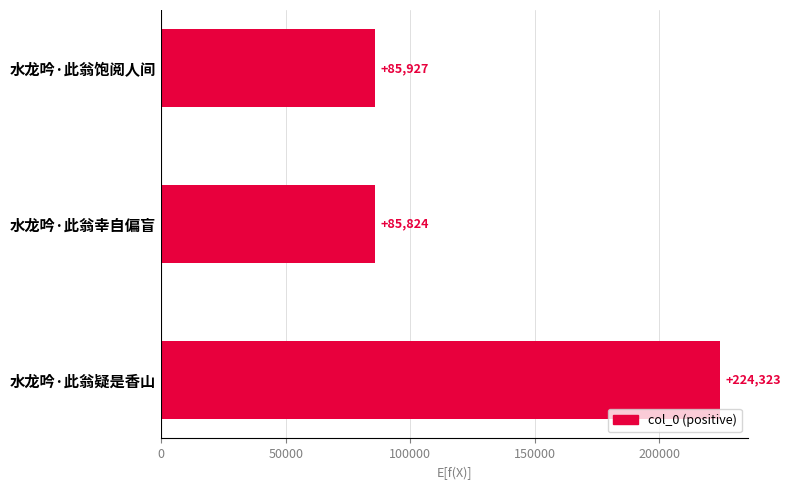

Reading top to bottom, what are all the values shown in this chart?

85927	85824	224323